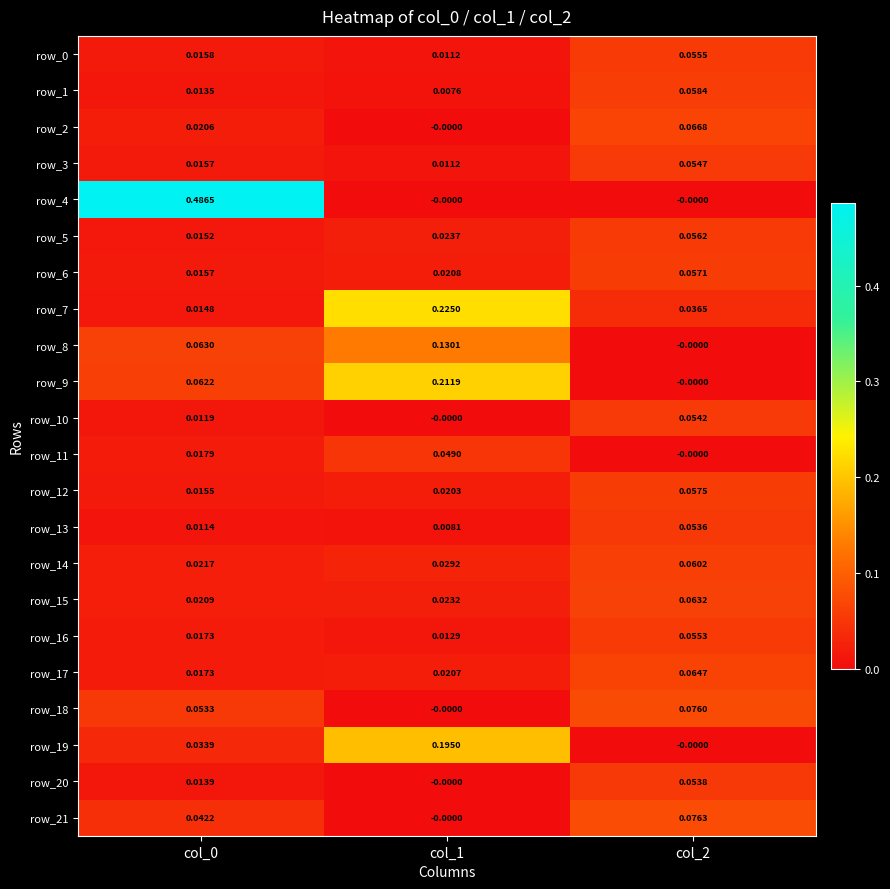

How many data points does each series have?

3